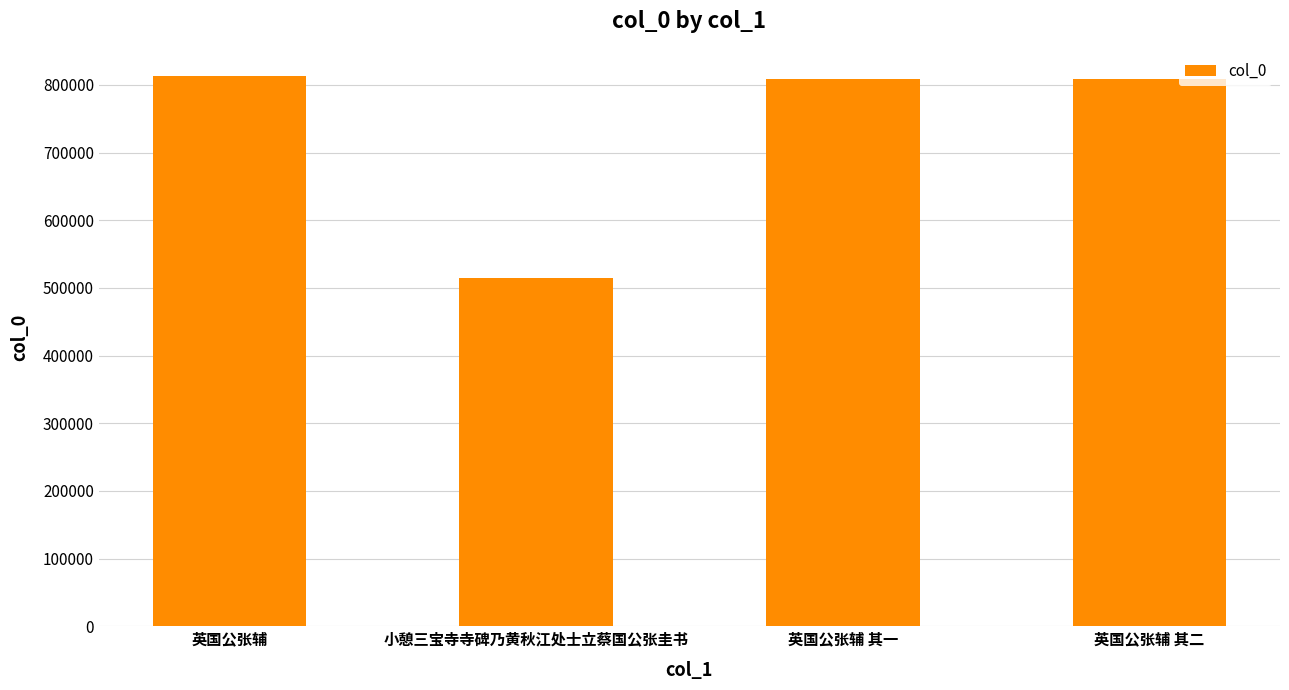

The chart shows a value of 267689 at 小憩三宝寺寺碑乃黄秋江处士立蔡国公张圭书. True or false?

False